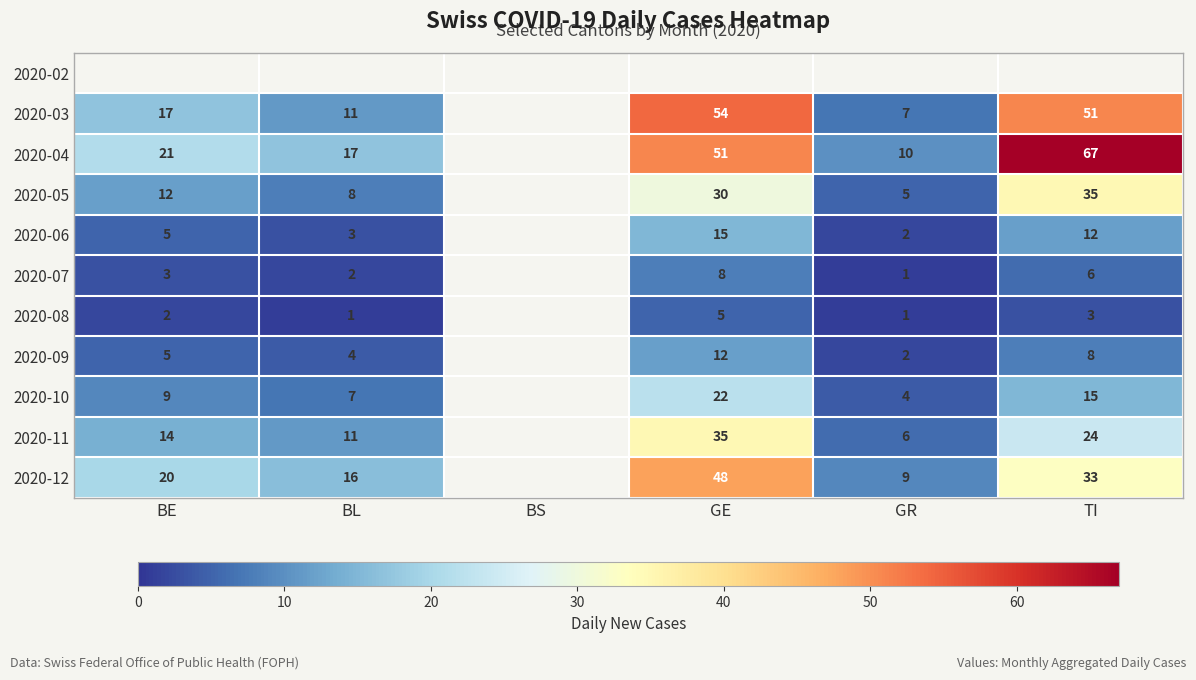

Between BL and TI, which is larger?

TI